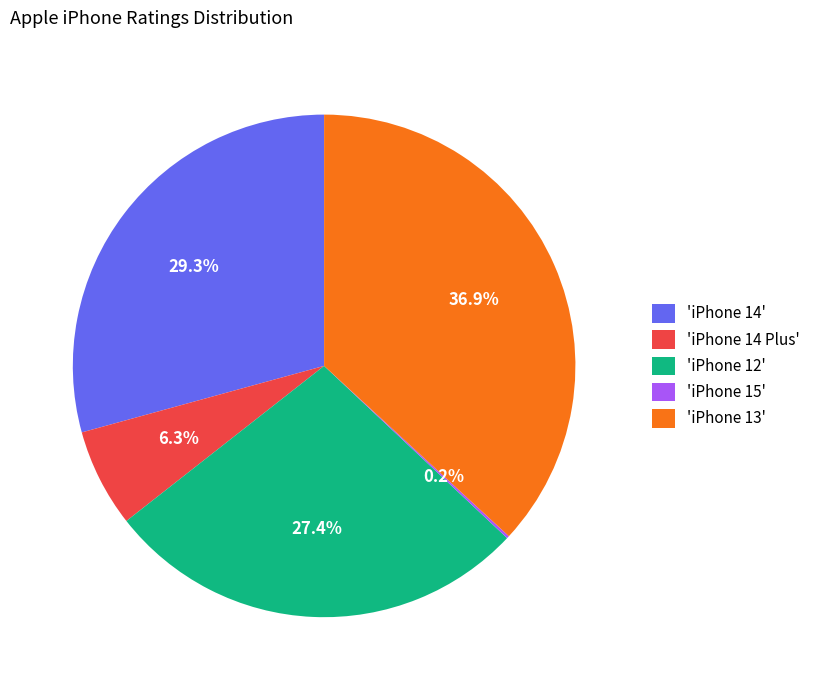

Which category has the biggest portion of the pie?

'iPhone 13'